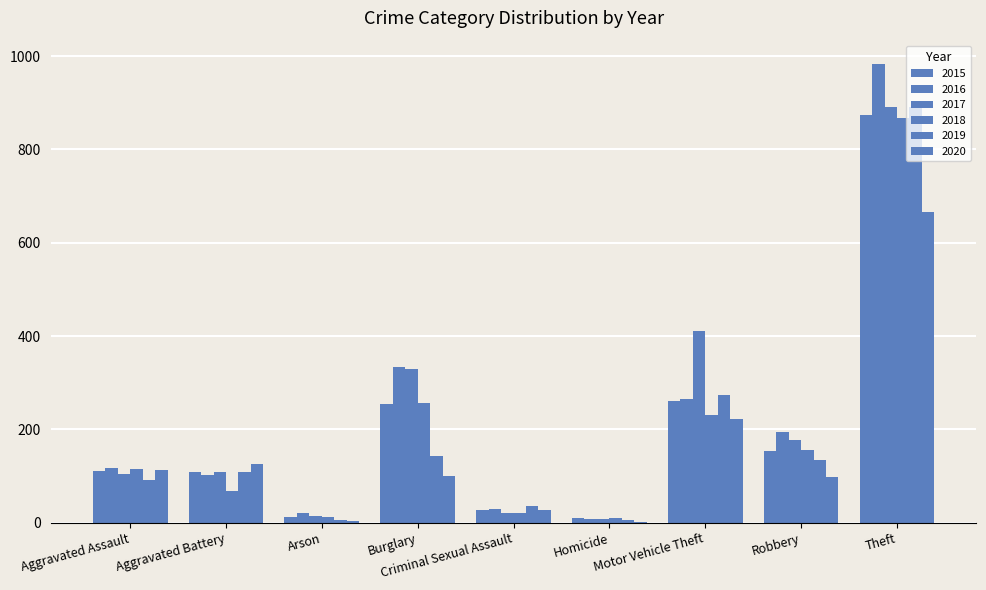

How many categories are shown in the chart?

9